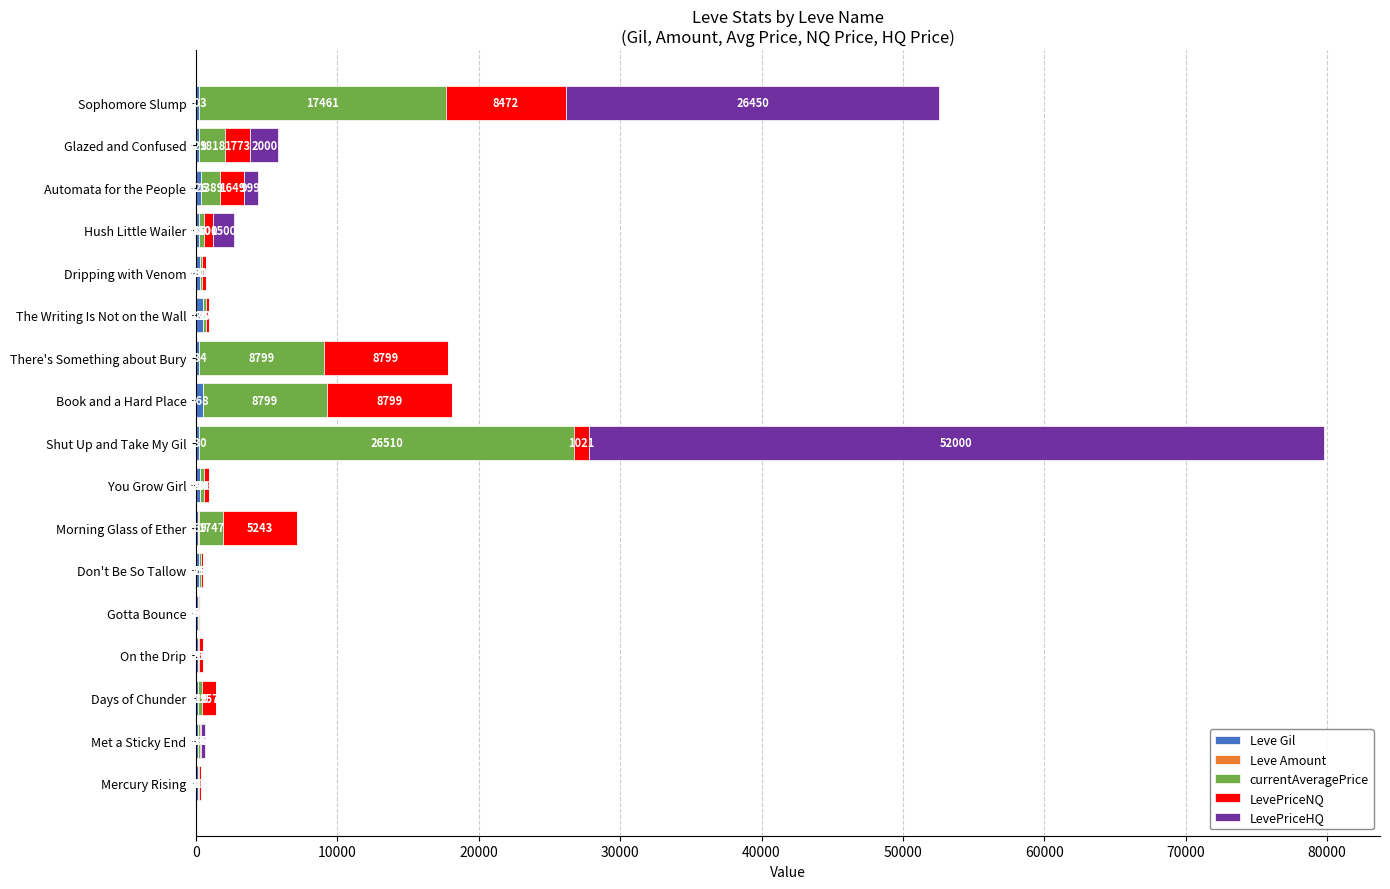

How many distinct data groups are displayed?

5